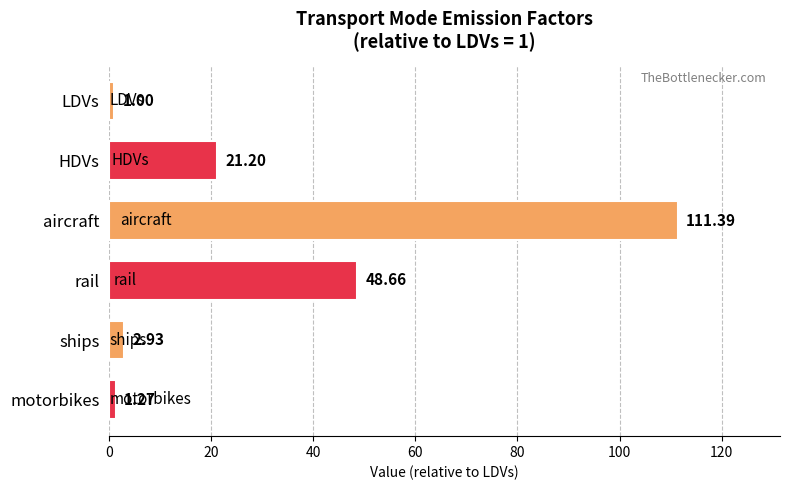

What is the difference between the values at HDVs and aircraft?

90.2